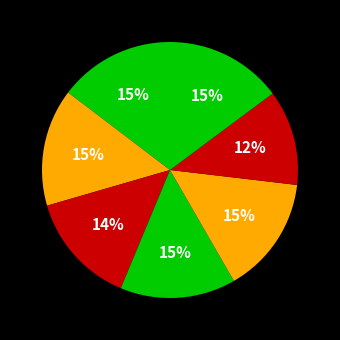

How many segments does this pie chart have?

7